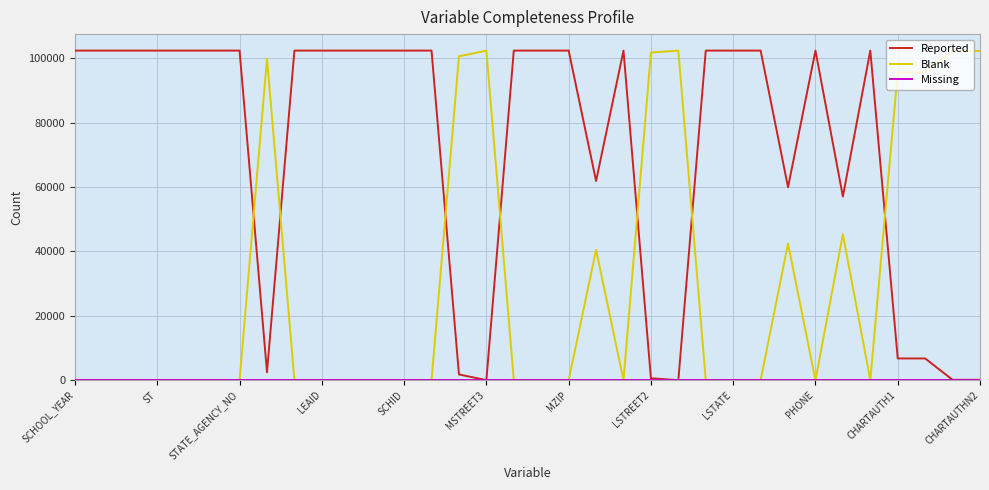

True or false: Blank and Reported intersect in this chart.

True